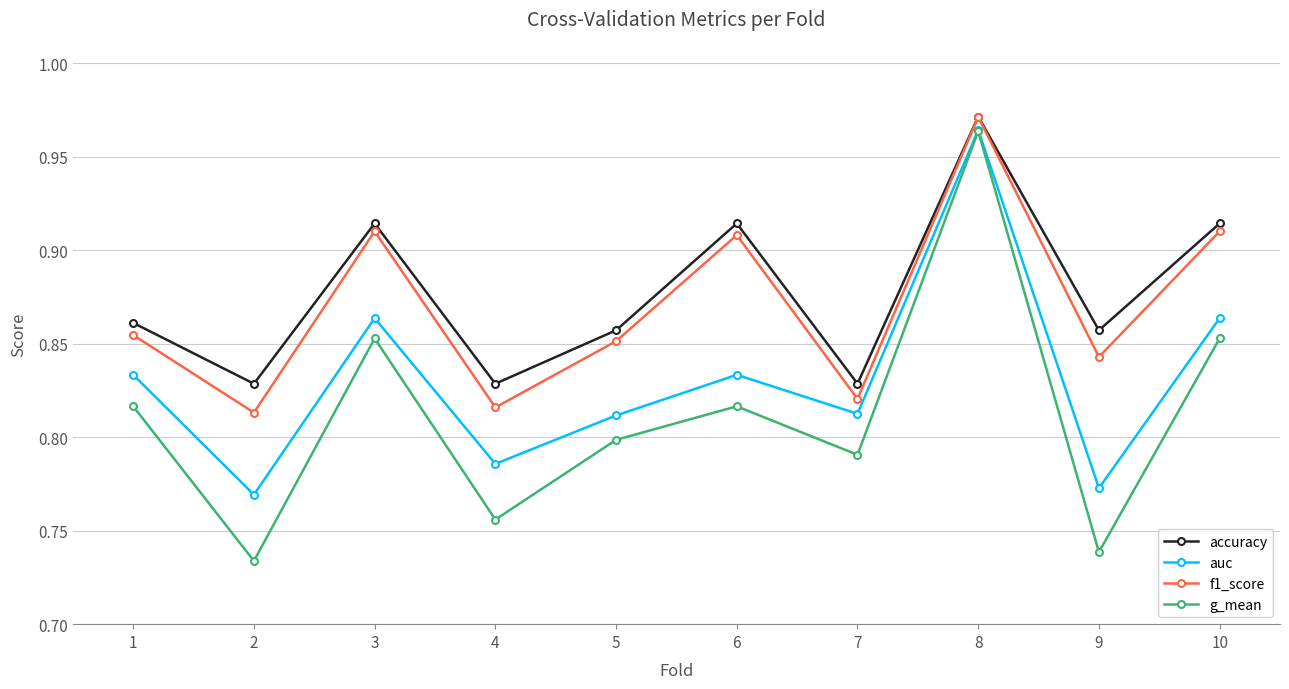

Is the value of g_mean at 9 greater than the value of f1_score at 7?

No